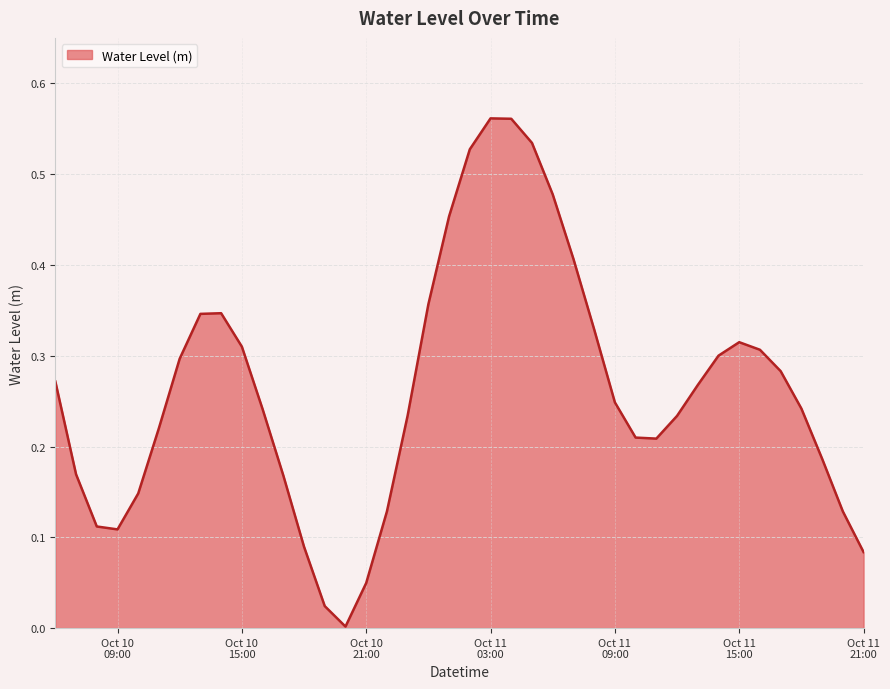

How many lines are shown in the chart?

1